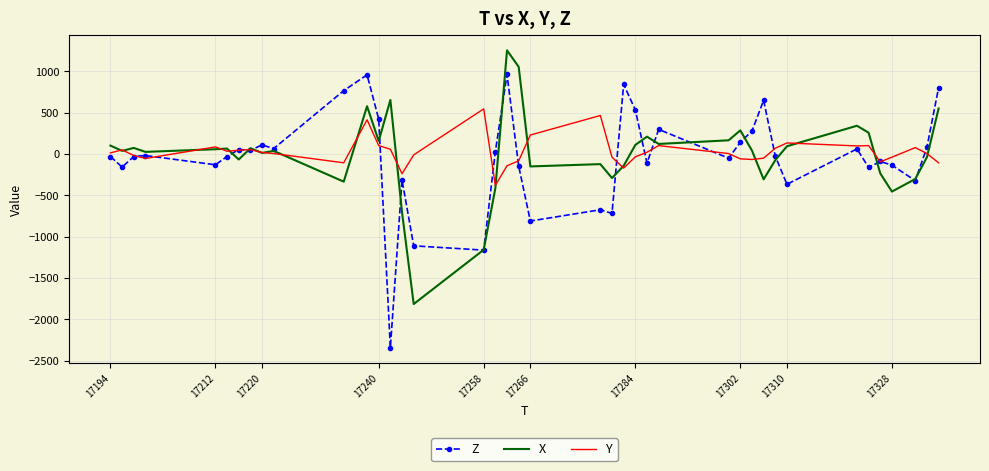

Which series has the widest spread of values?

Z